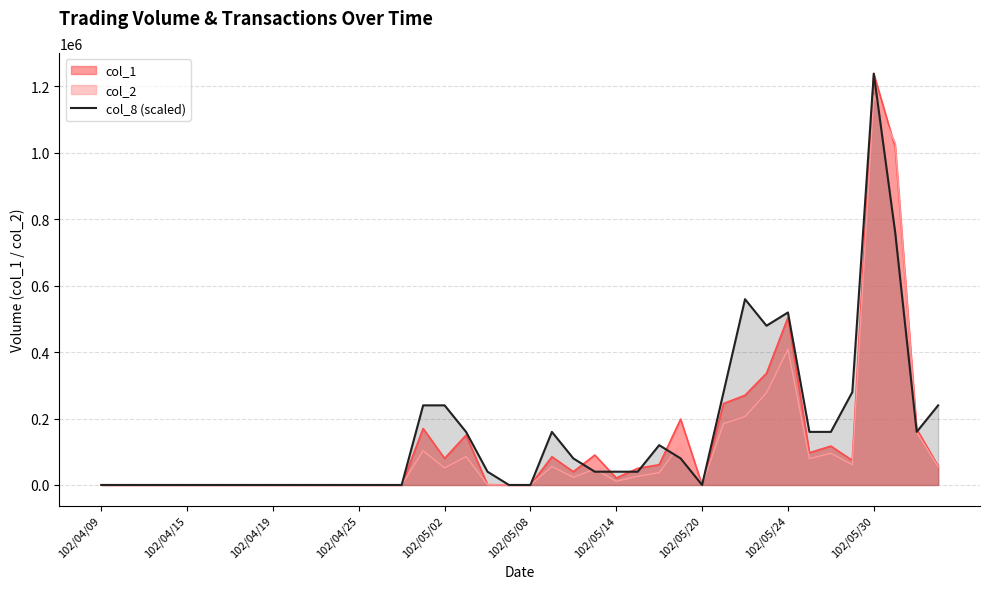

What is the maximum value for col_8 (scaled)?

1238000.0